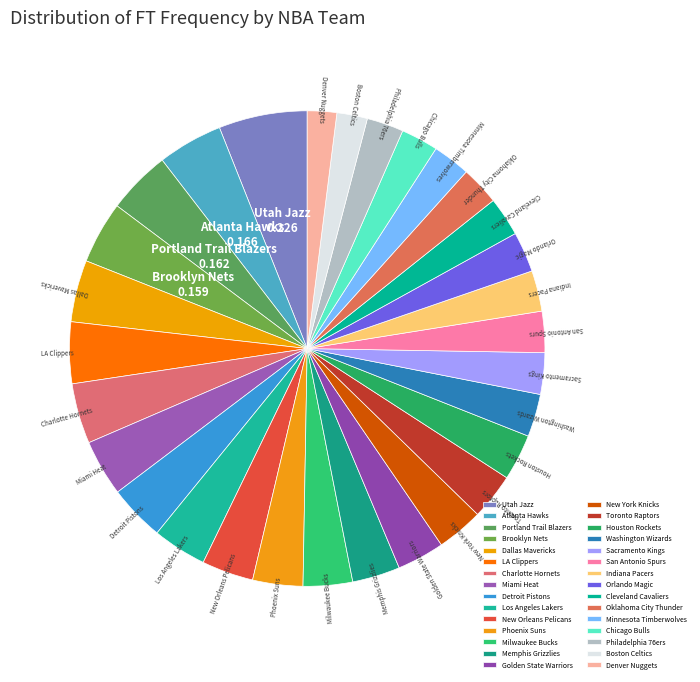

What is the smallest slice in the pie chart?

Denver Nuggets